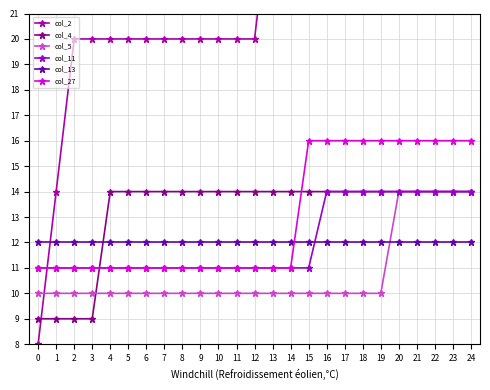

True or false: col_13 and col_27 intersect in this chart.

True